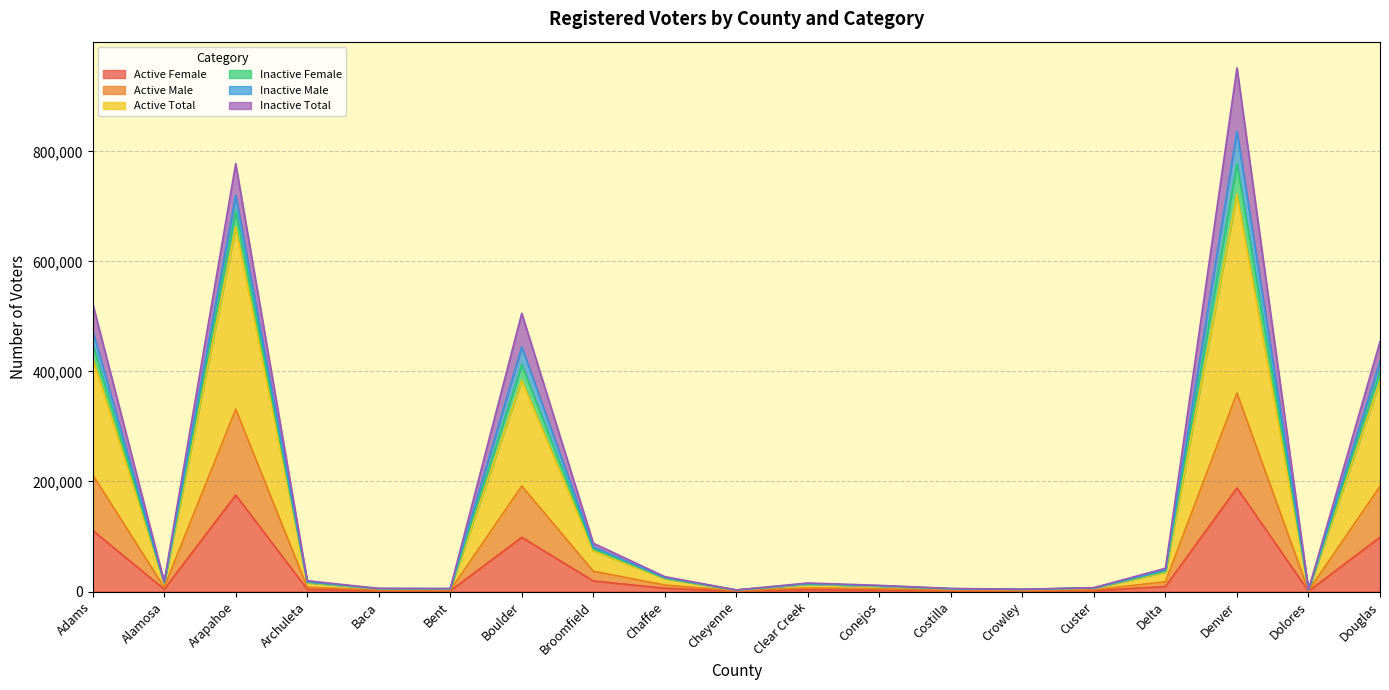

At which category does the chart reach its peak across all series?

Denver